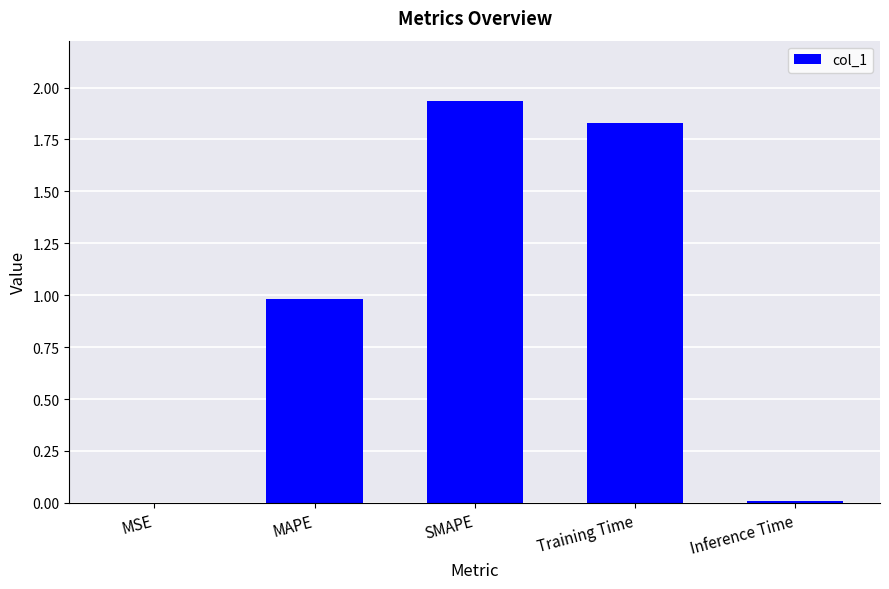

Count the number of categories in the chart.

5